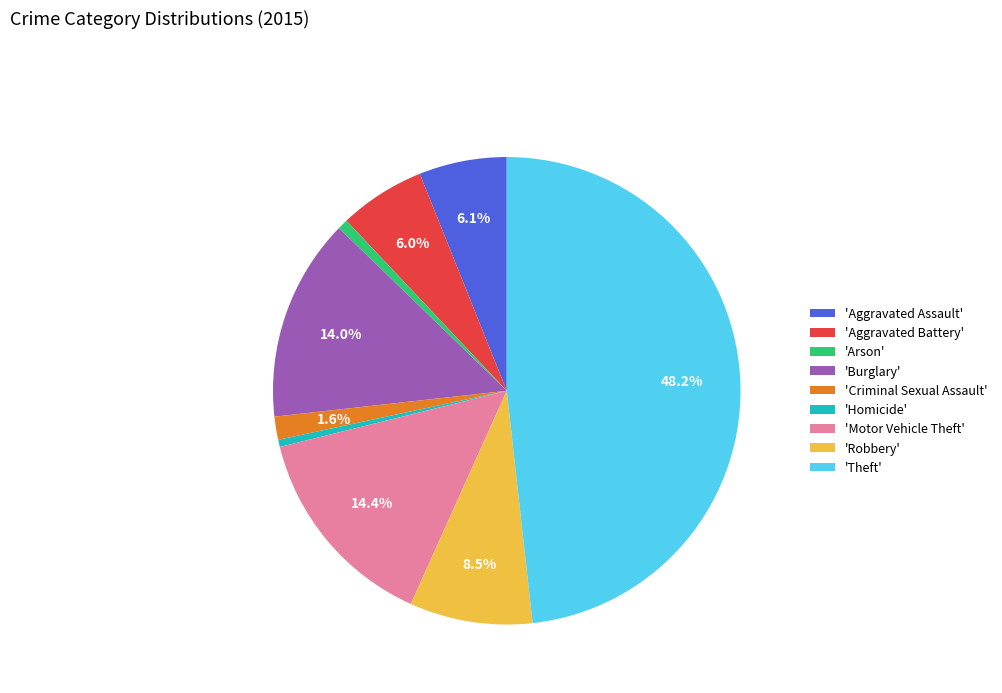

Does 'Aggravated Assault' account for over 50% of the chart?

No